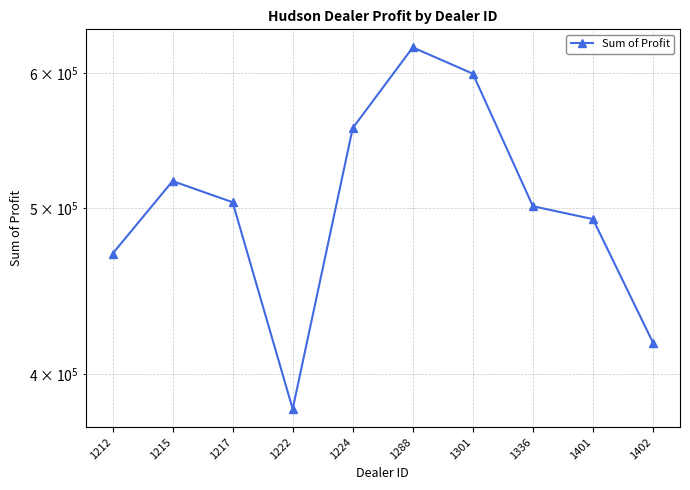

Reading right to left, transcribe all the data shown in this chart.

1402=417345.0	1401=492880.0	1336=501524.0	1301=599561.8	1288=621153.0	1224=557190.0	1222=381657.0	1217=504217.2	1215=518798.8	1212=470435.0